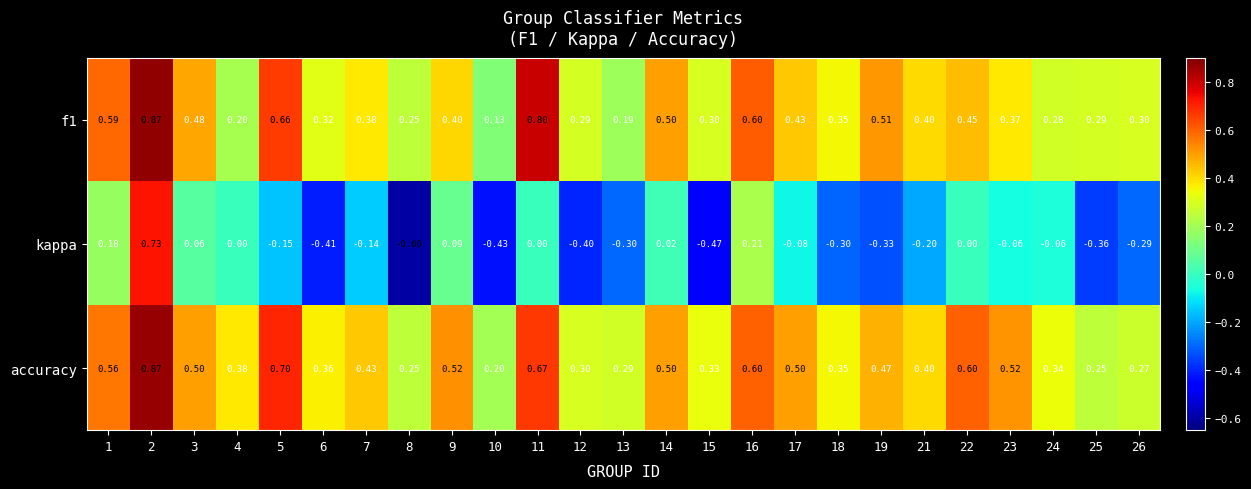

Is the value of accuracy at 6 greater than the value of f1 at 23?

No